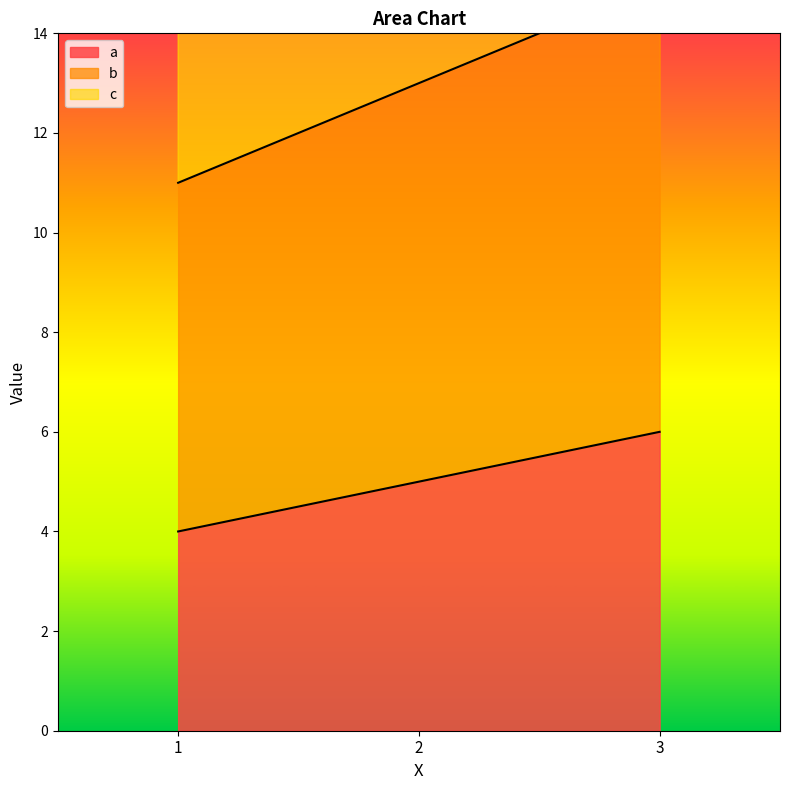

Does the chart display data point markers on the line(s)?

No